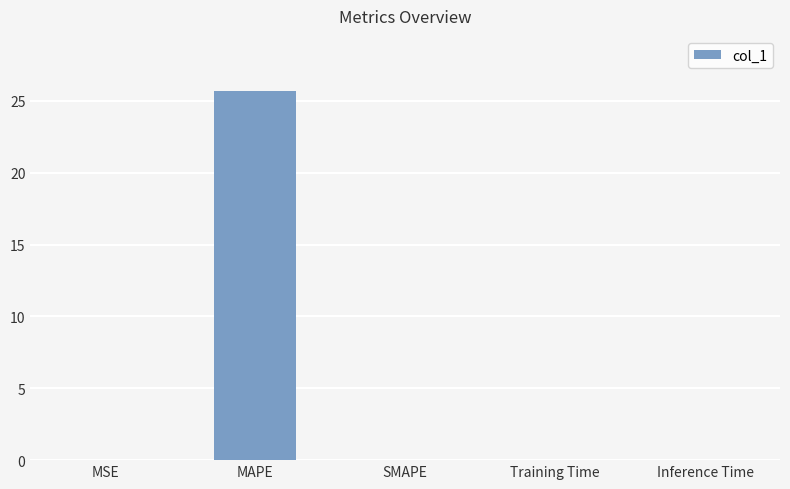

How many categories are shown in the chart?

5